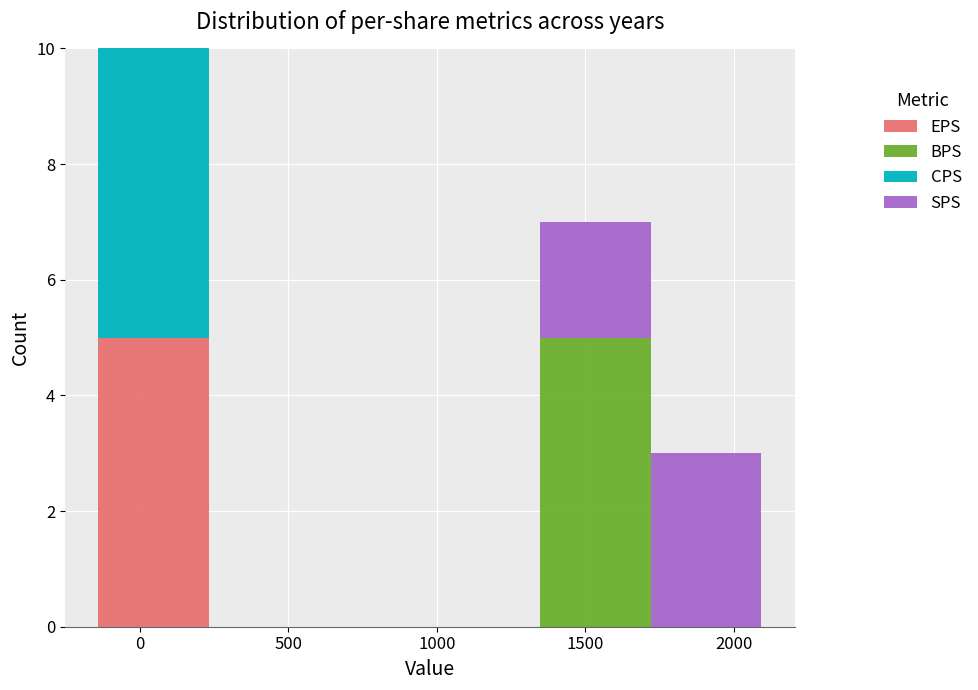

Reading left to right, list every stacked bar in this chart as the range it spans on the x-axis followed by its total height. Neither the bar edges nor the heights are printed on the chart, so give them approximately, as read against the axes.

-150 to 250: 10
250 to 600: 0
600 to 1000: 0
1000 to 1350: 0
1350 to 1700: 7
1700 to 2100: 3